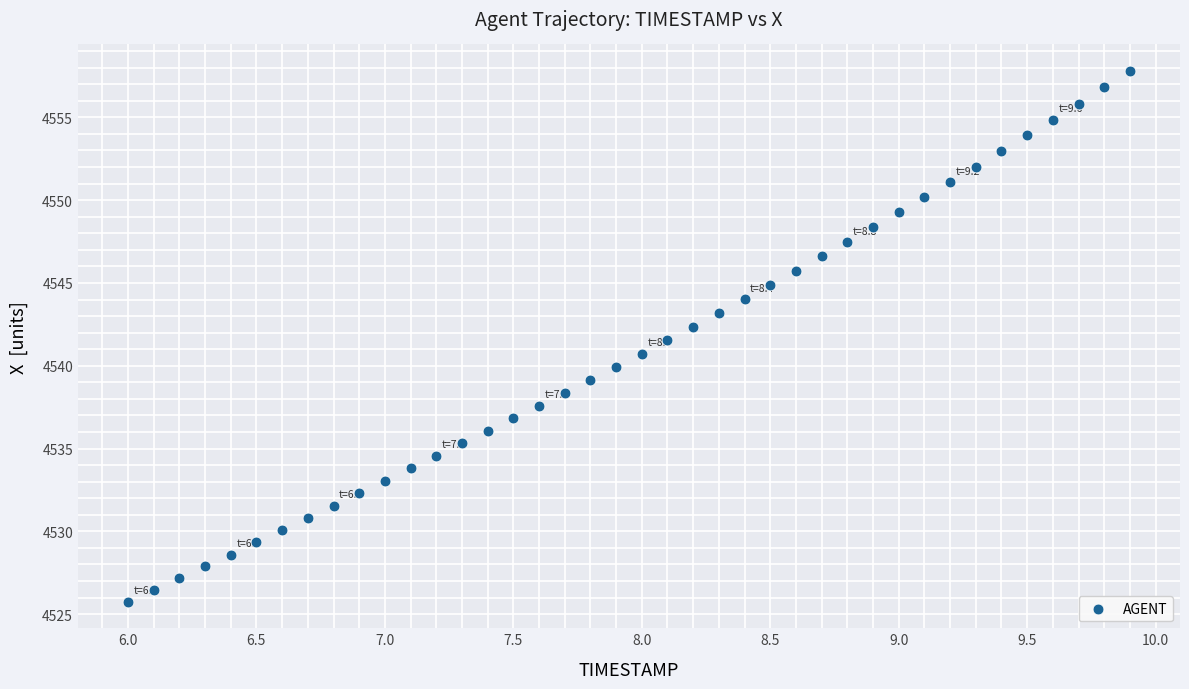

What is the range of X values (max minus min)?

3.9